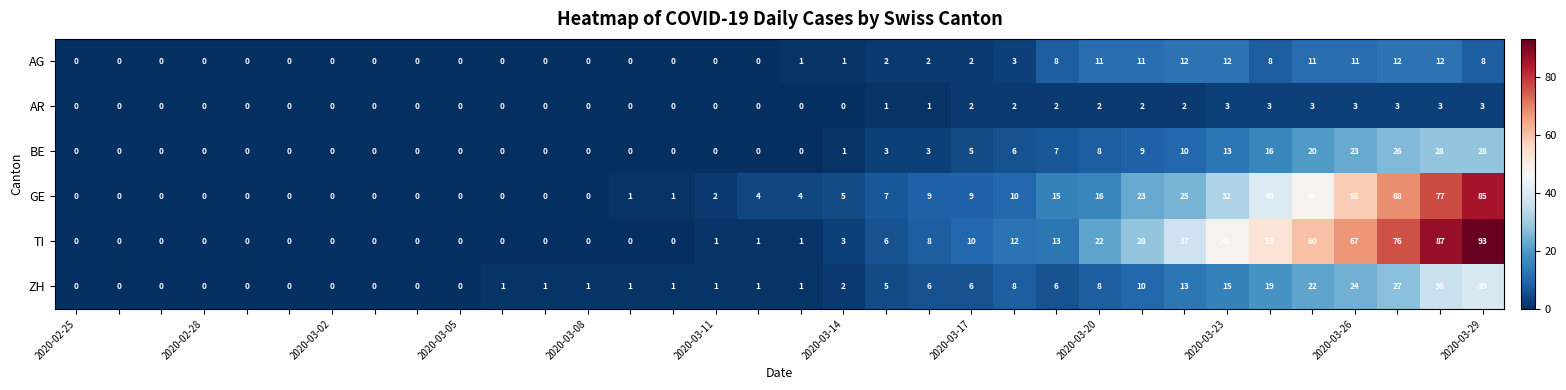

Which series has the largest total across all categories?

TI